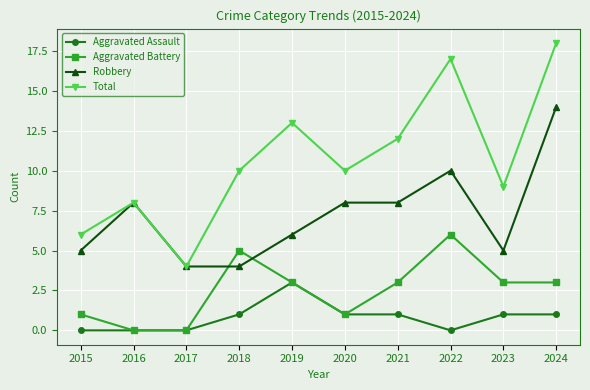

True or false: Robbery and Aggravated Assault intersect in this chart.

False